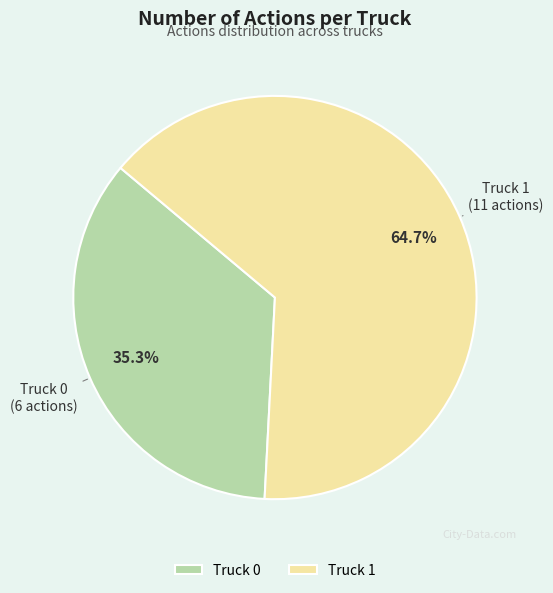

True or false: Truck 1 accounts for 65% of the total.

True